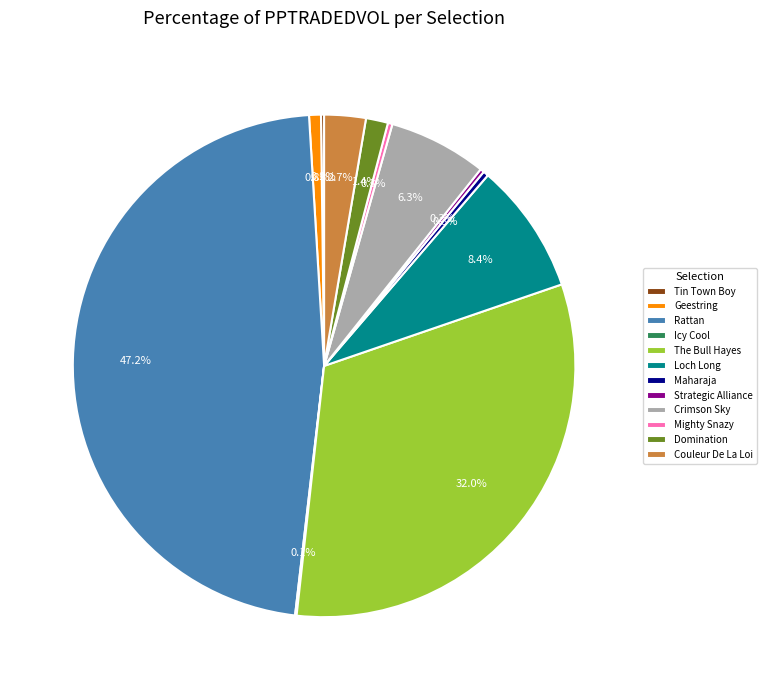

Which category has the biggest portion of the pie?

Rattan